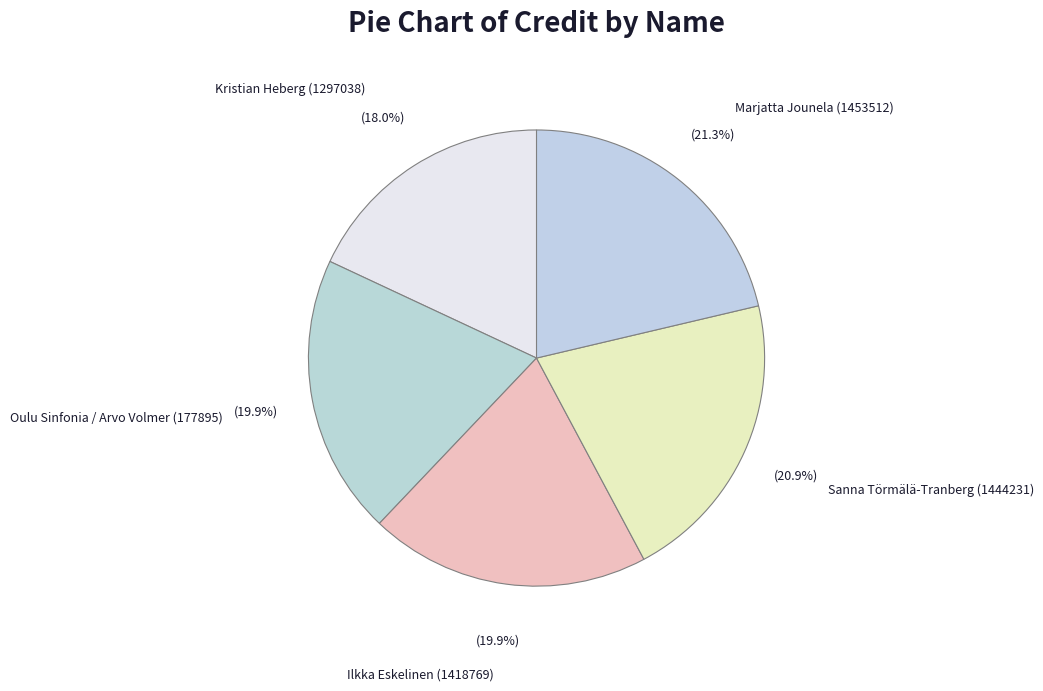

To the nearest percent, what is the average slice percentage?

20%